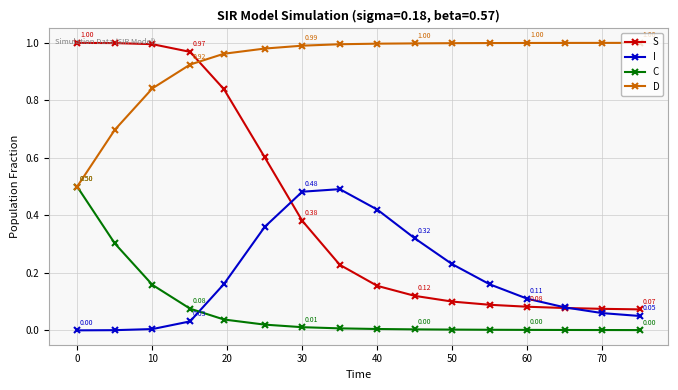

Which series has the largest range (max minus min)?

S